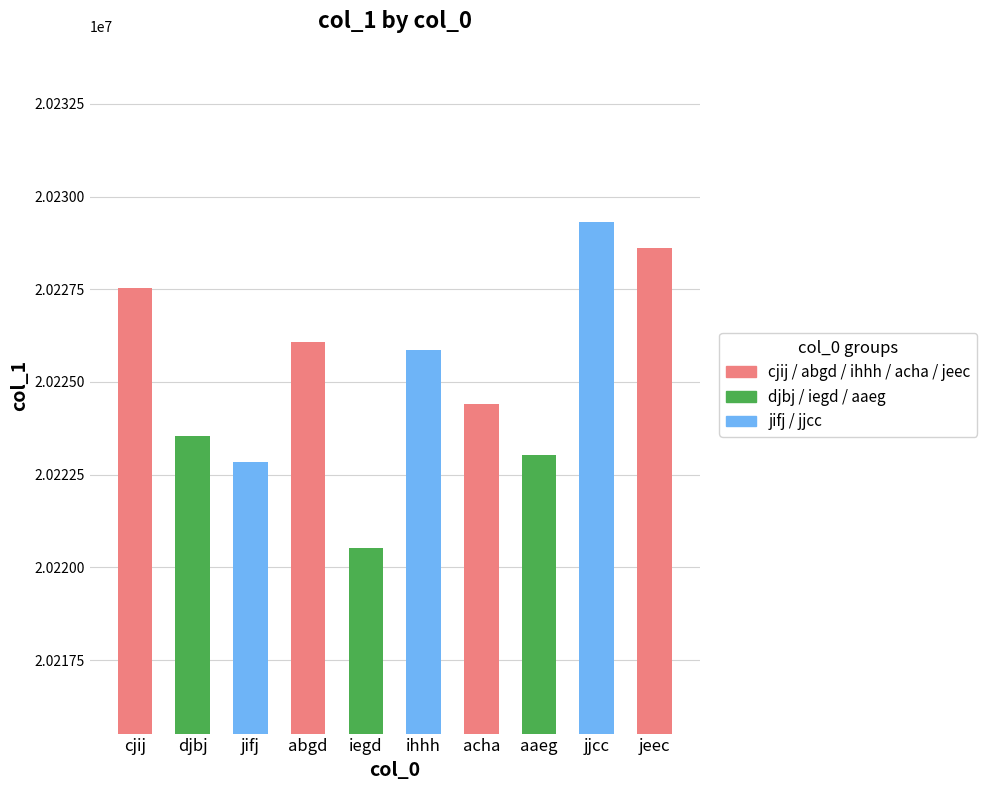

What is the difference between the maximum and minimum values?

8802